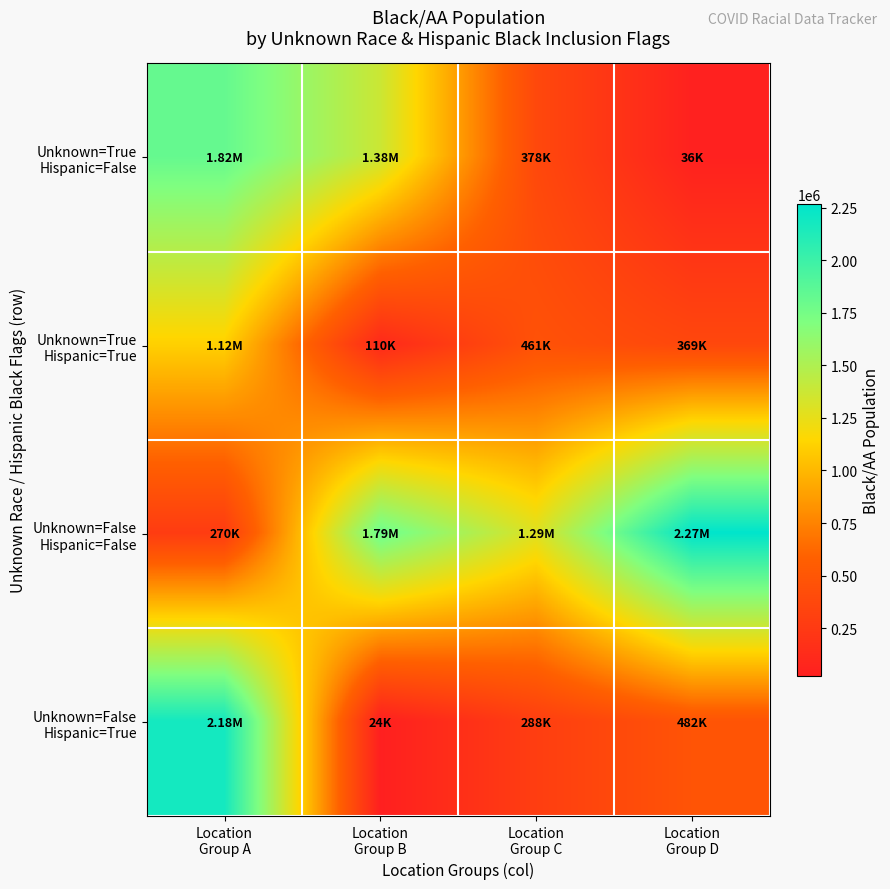

List the series in order of their peak value, highest first.

Unknown=False Hispanic=False, Unknown=False Hispanic=True, Unknown=True Hispanic=False, Unknown=True Hispanic=True